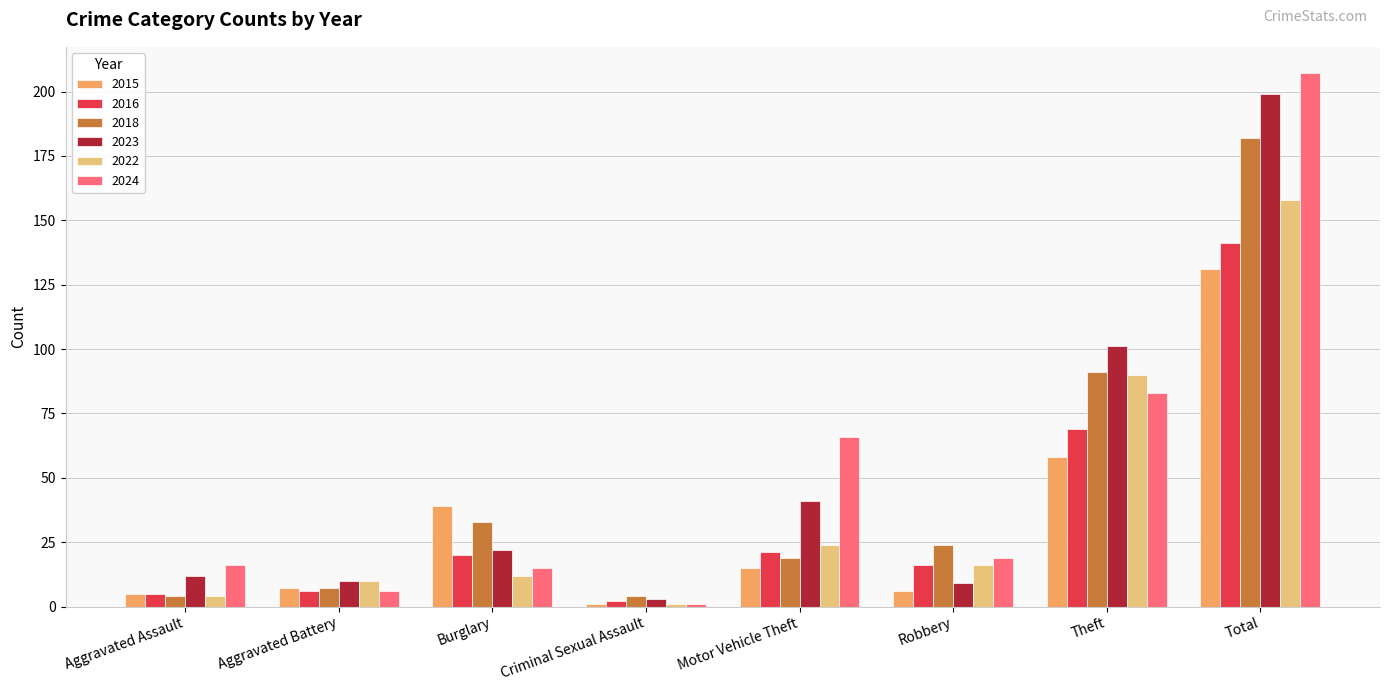

Reading left to right, list all the values displayed in this chart.

2015: Aggravated Assault=5	Aggravated Battery=7	Burglary=39	Criminal Sexual Assault=1	Motor Vehicle Theft=15	Robbery=6	Theft=58	Total=131
2016: Aggravated Assault=5	Aggravated Battery=6	Burglary=20	Criminal Sexual Assault=2	Motor Vehicle Theft=21	Robbery=16	Theft=69	Total=141
2018: Aggravated Assault=4	Aggravated Battery=7	Burglary=33	Criminal Sexual Assault=4	Motor Vehicle Theft=19	Robbery=24	Theft=91	Total=182
2023: Aggravated Assault=12	Aggravated Battery=10	Burglary=22	Criminal Sexual Assault=3	Motor Vehicle Theft=41	Robbery=9	Theft=101	Total=199
2022: Aggravated Assault=4	Aggravated Battery=10	Burglary=12	Criminal Sexual Assault=1	Motor Vehicle Theft=24	Robbery=16	Theft=90	Total=158
2024: Aggravated Assault=16	Aggravated Battery=6	Burglary=15	Criminal Sexual Assault=1	Motor Vehicle Theft=66	Robbery=19	Theft=83	Total=207